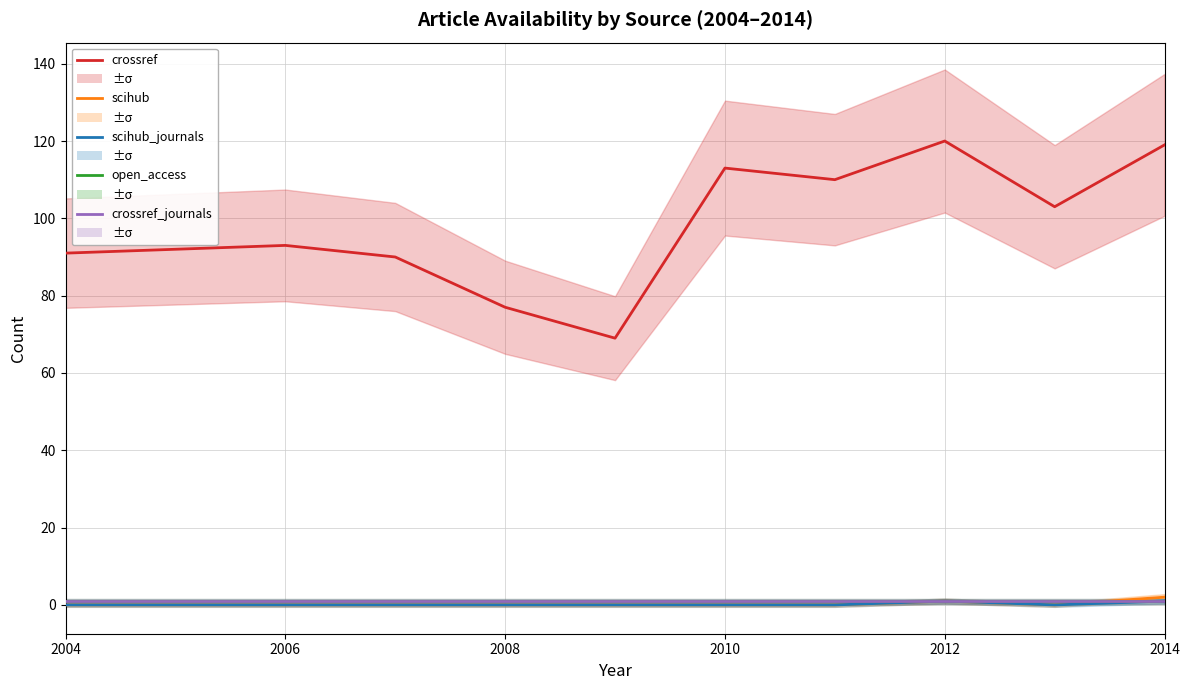

True or false: scihub_journals and crossref_journals cross at least once.

False